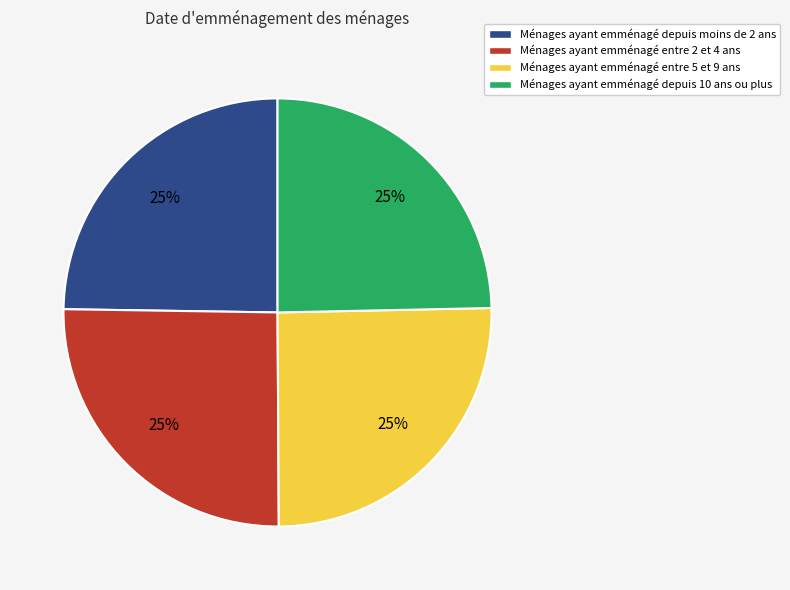

Count the number of slices in the pie.

4